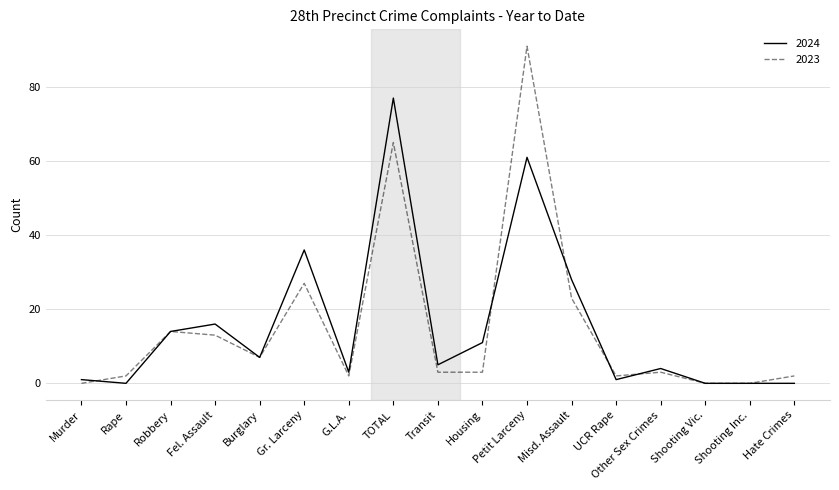

The 2023 series shows 2 at Hate Crimes. True or false?

True